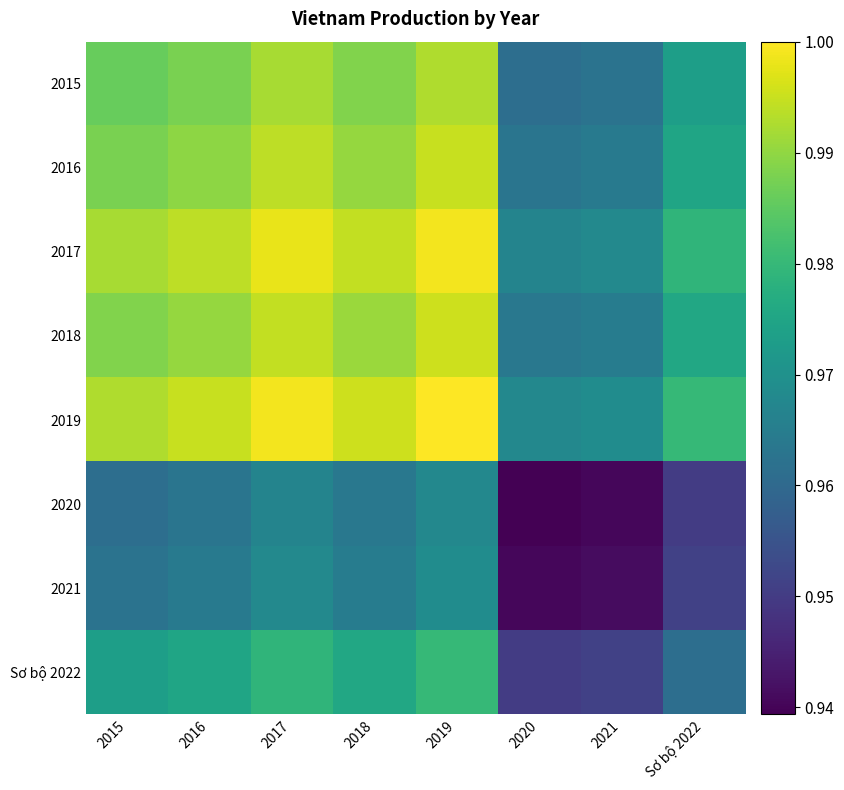

Which series has the largest range (max minus min)?

2019